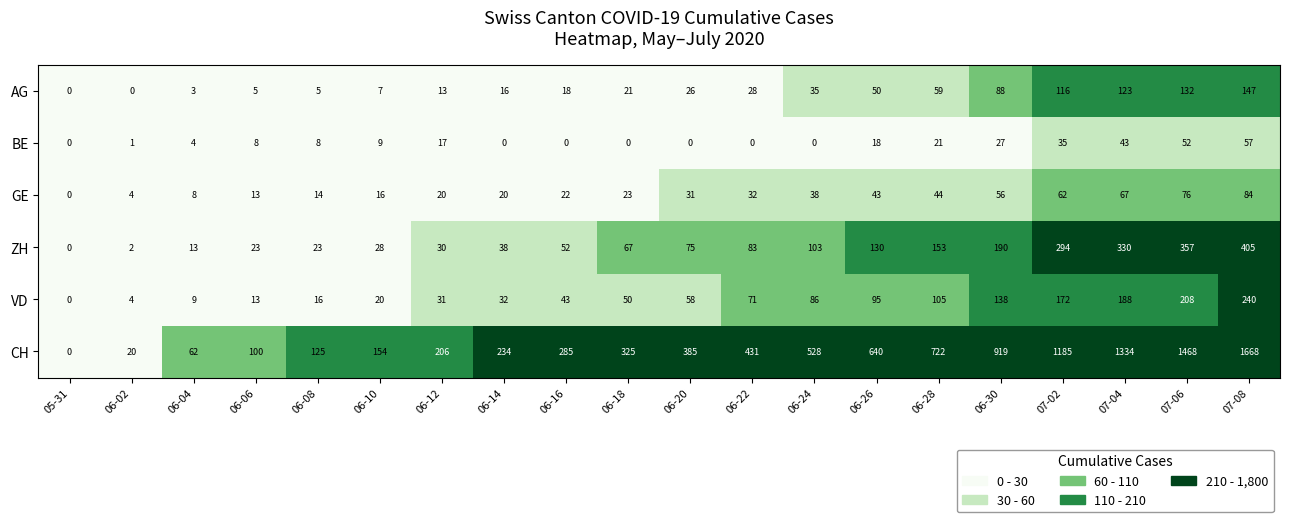

At how many categories does at least one series exceed 1576?

1